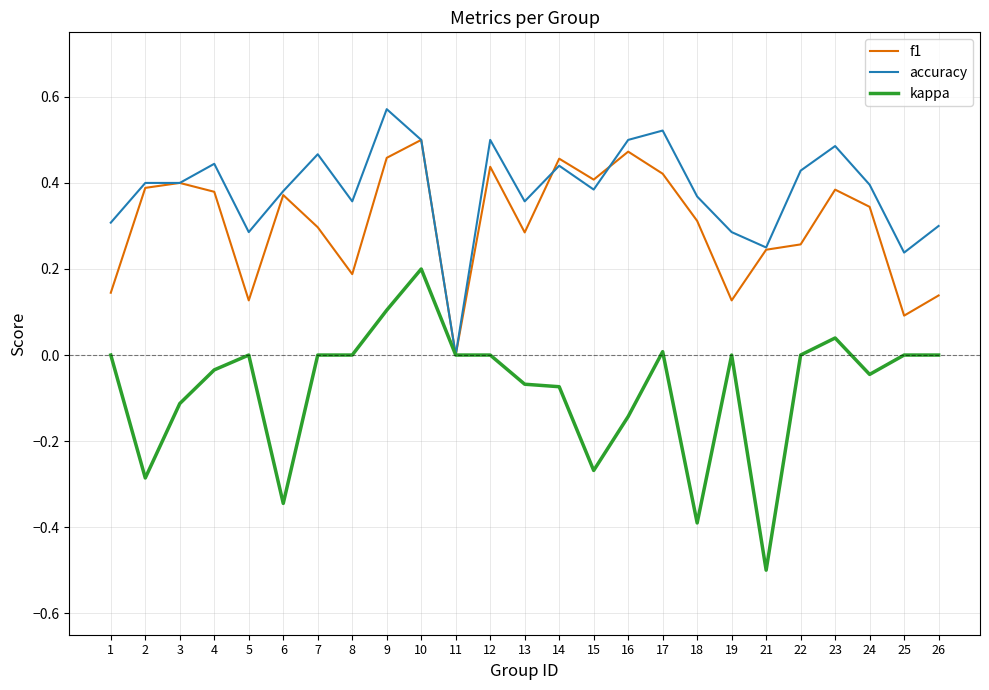

How many values in the accuracy series exceed 0?

24